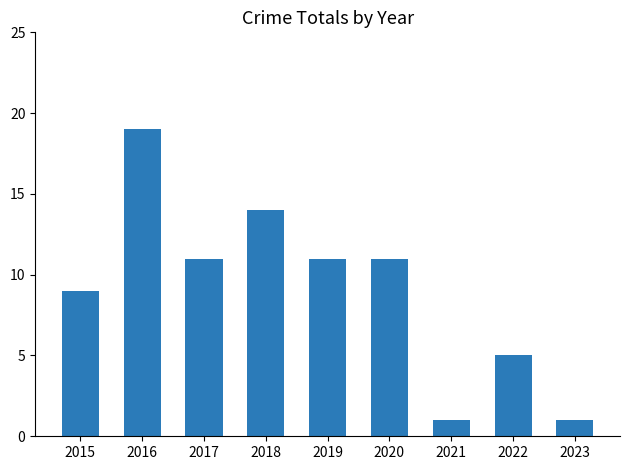

The chart shows a value of 5 at 2022. True or false?

True